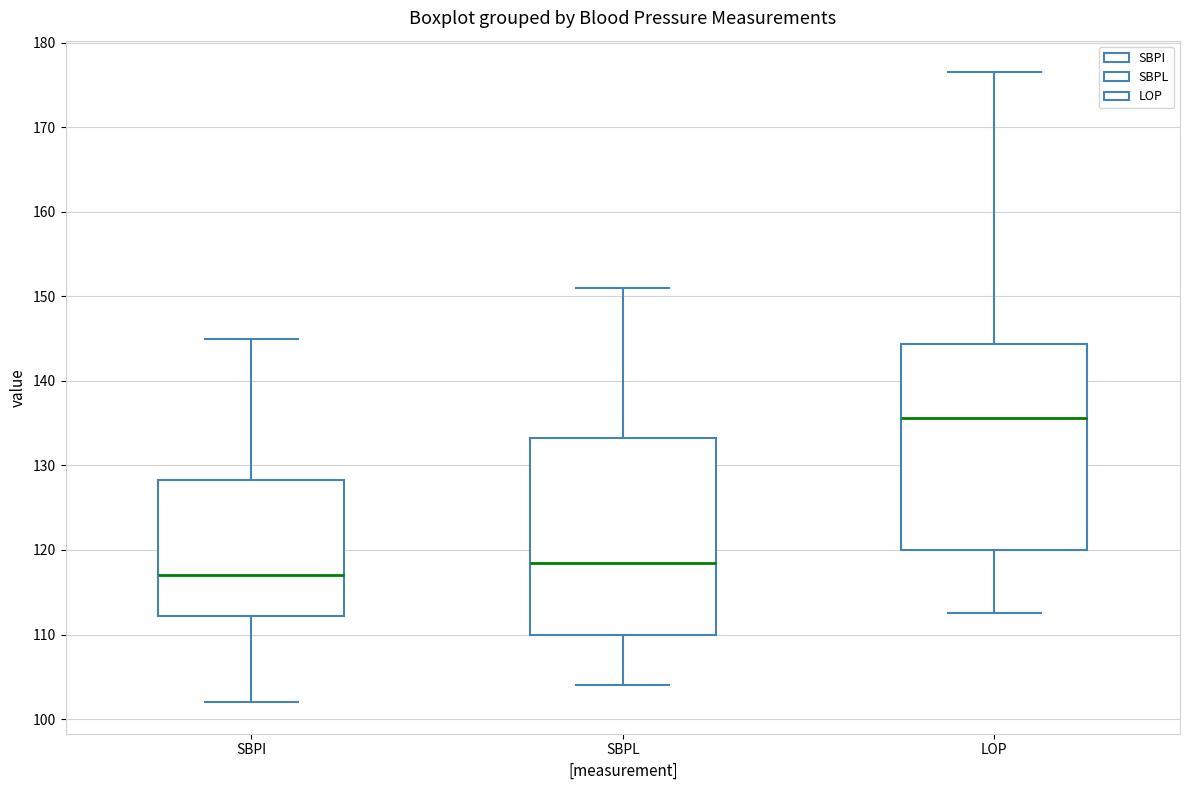

Reading left to right, transcribe this box plot: for each box, give where its median line is, the range the box spans, and where its two whiskers end, as read against the y-axis. The values are not printed on the chart, so give them approximately, as read against the axis.

SBPI: median 117, box 112 to 128, whiskers 102 to 145
SBPL: median 119, box 110 to 133, whiskers 104 to 151
LOP: median 136, box 120 to 144, whiskers 113 to 177